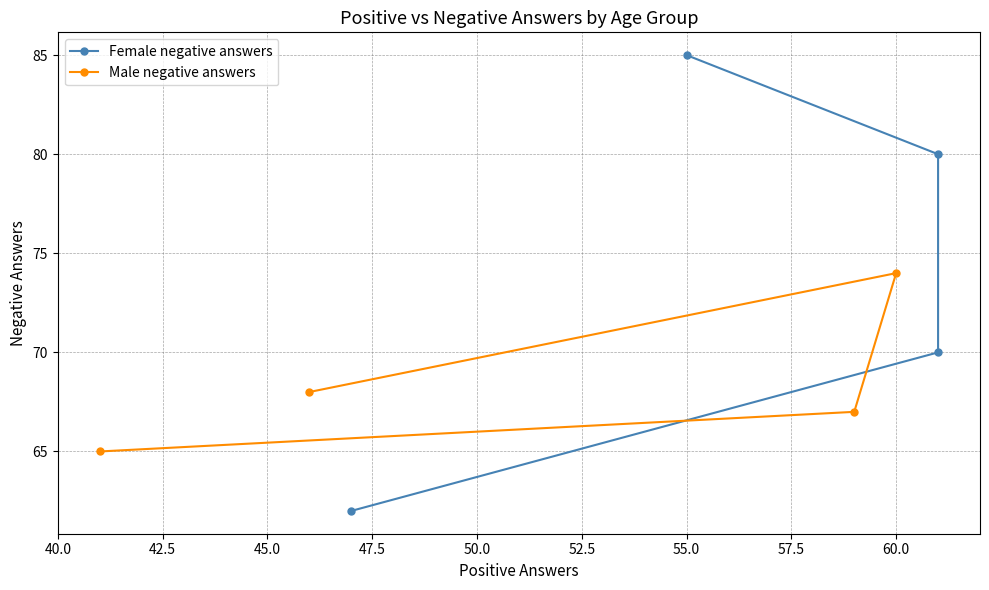

In Male negative answers, how many points are higher than both neighbors (excluding endpoints)?

1